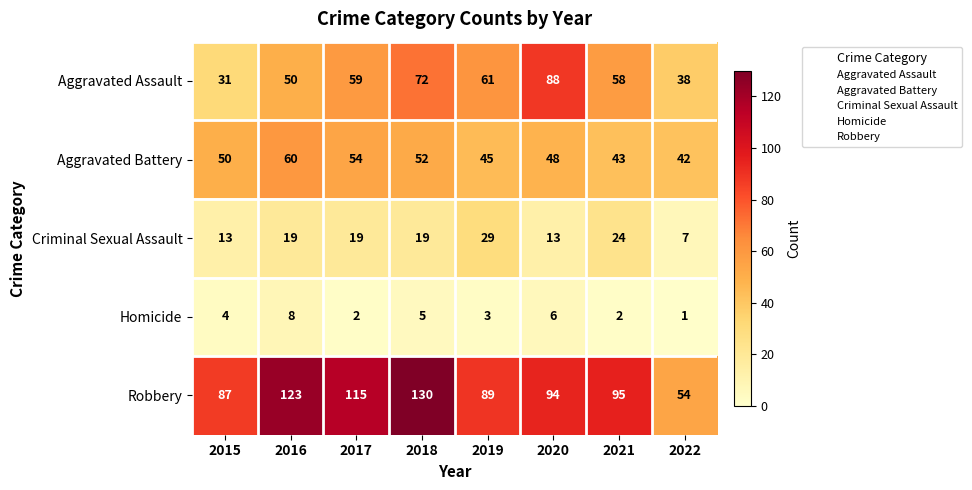

At which category is the sum across all series the highest?

2018